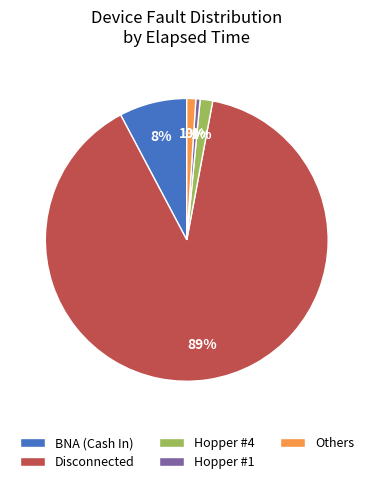

The Disconnected slice represents 89% of the pie. True or false?

True